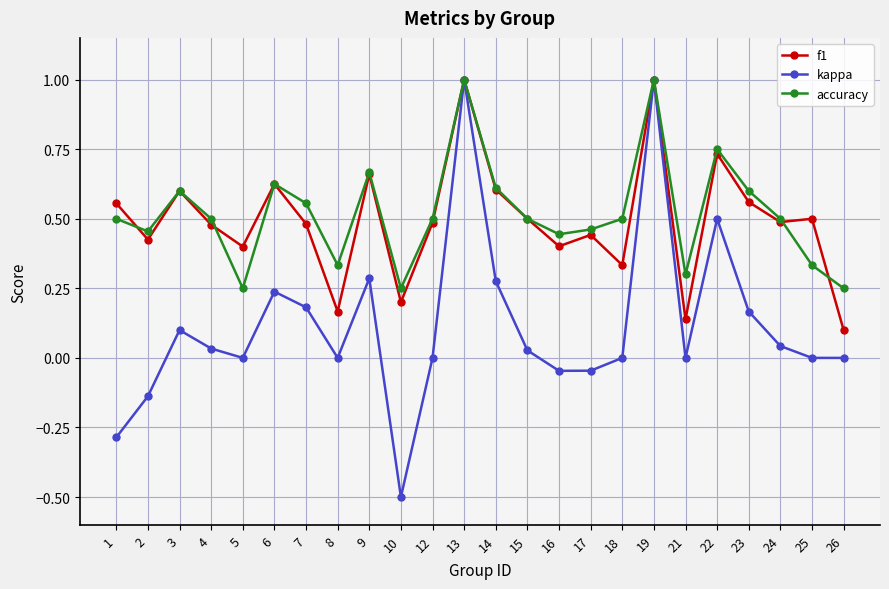

What is the total value across all series at 23?

1.3